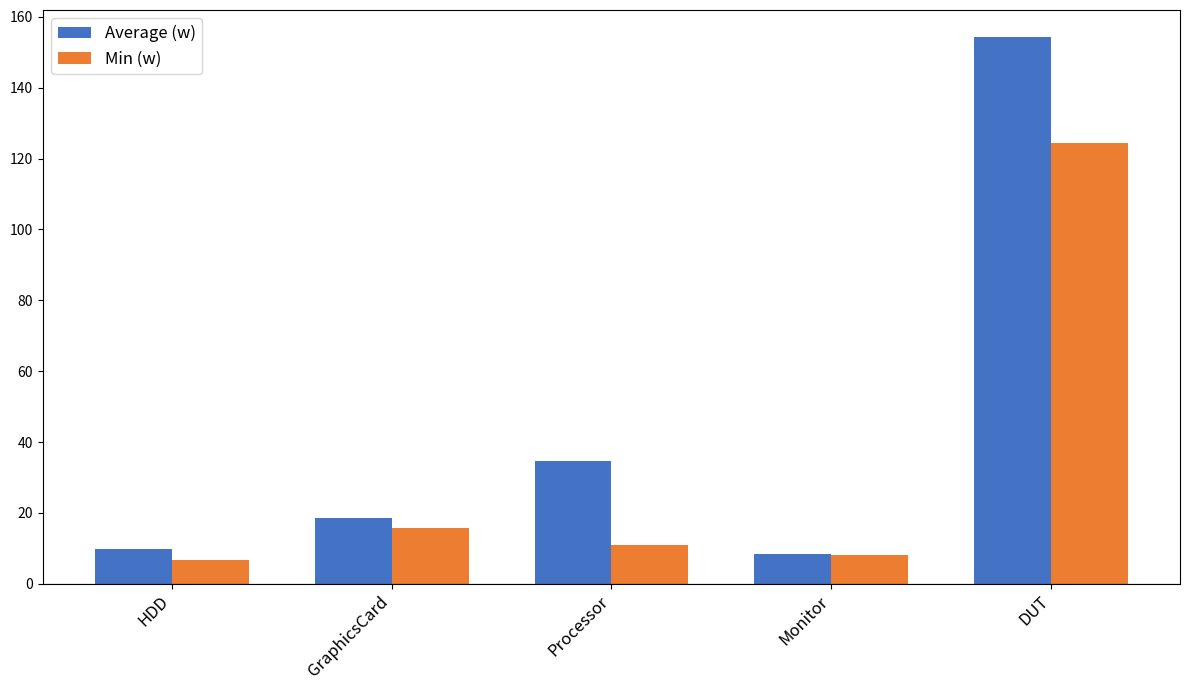

What is the average value of the Average (w) series?

45.1